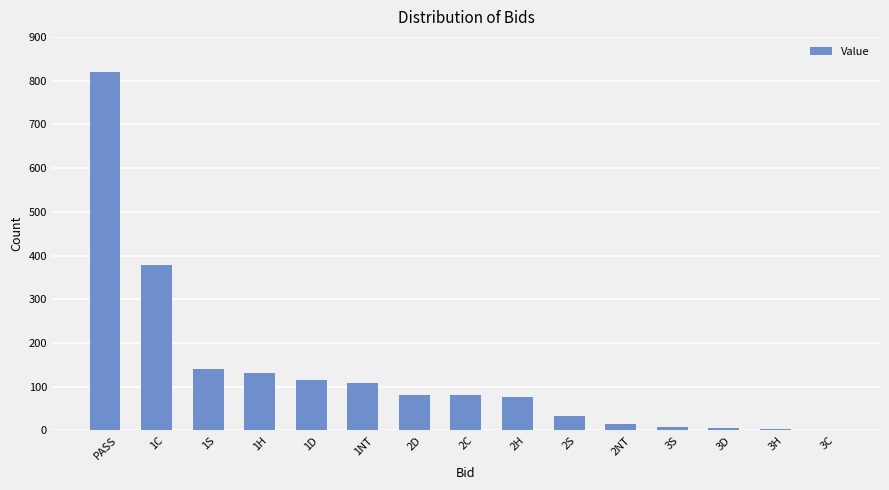

What is the sum of all values?

2000